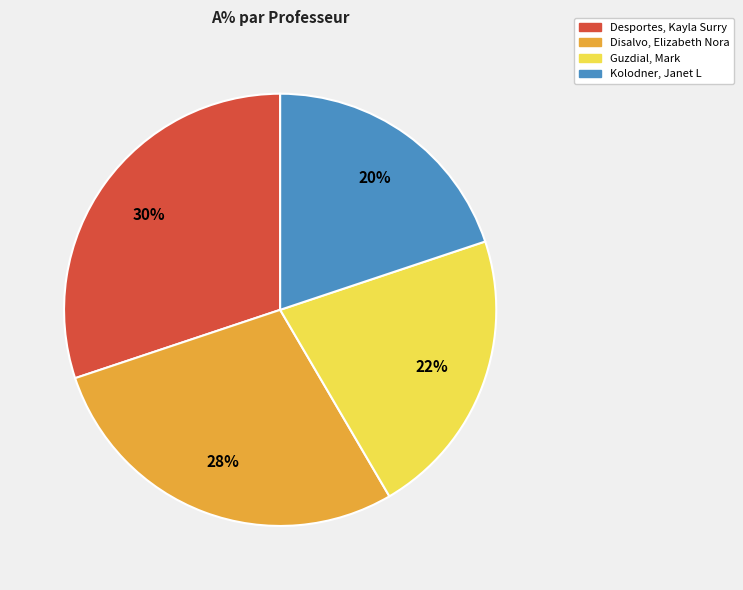

Count the number of slices in the pie.

4